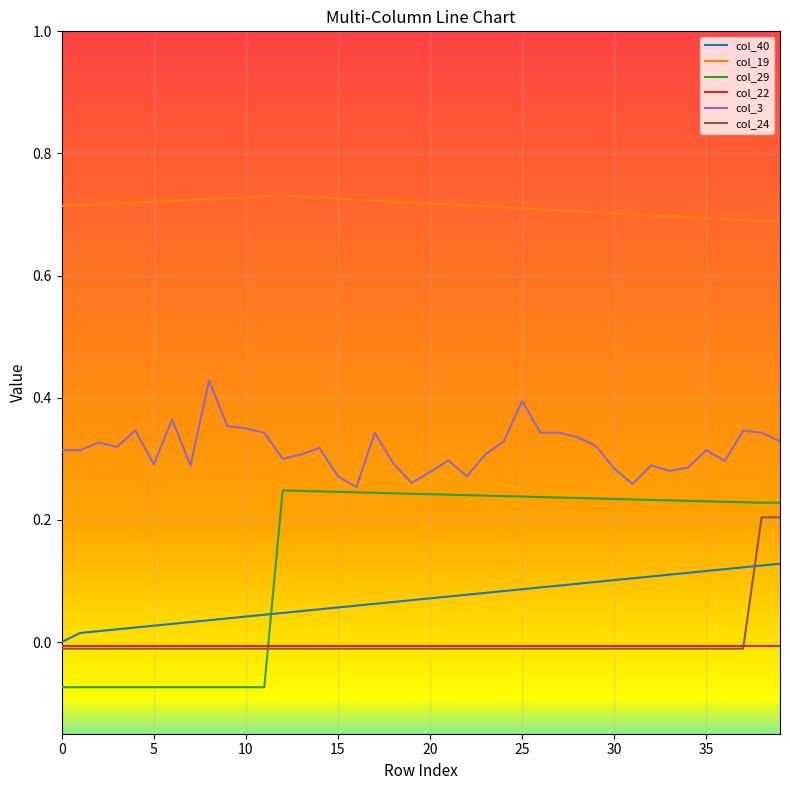

True or false: col_24 and col_19 cross at least once.

False